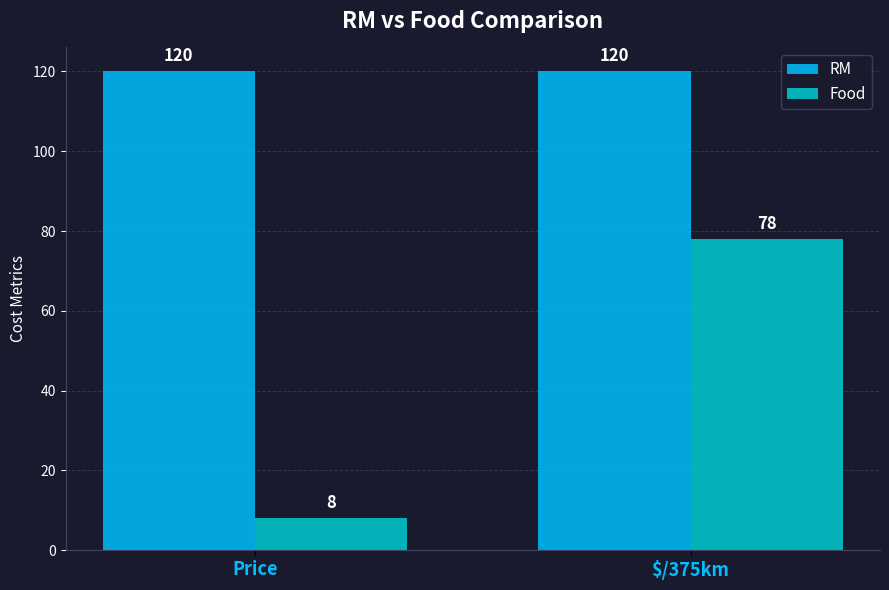

List the series in order of their overall mean, highest first.

RM, Food